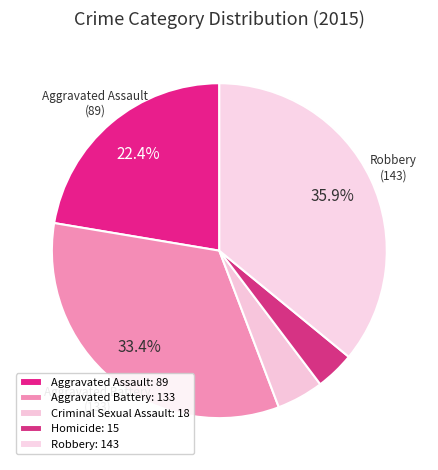

Count the number of slices in the pie.

5